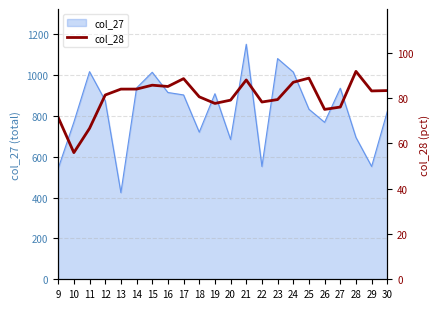

At which category does the data reach its first local valley?

10